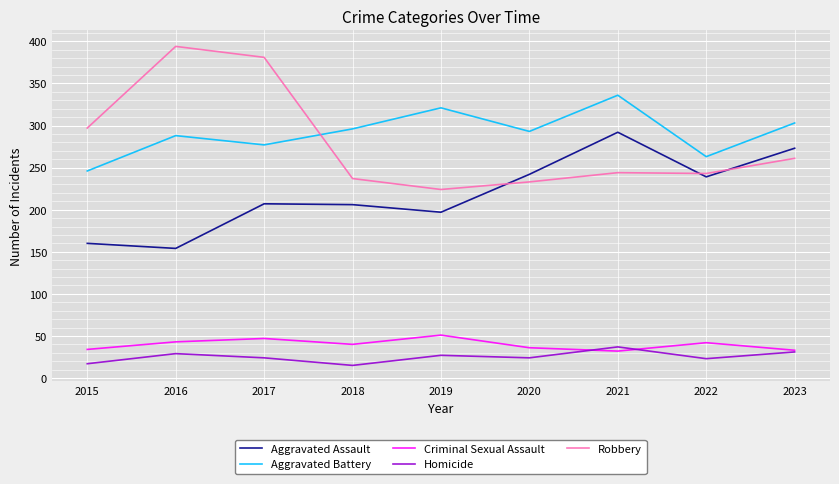

Is it true that Criminal Sexual Assault equals 51 at 2019?

True